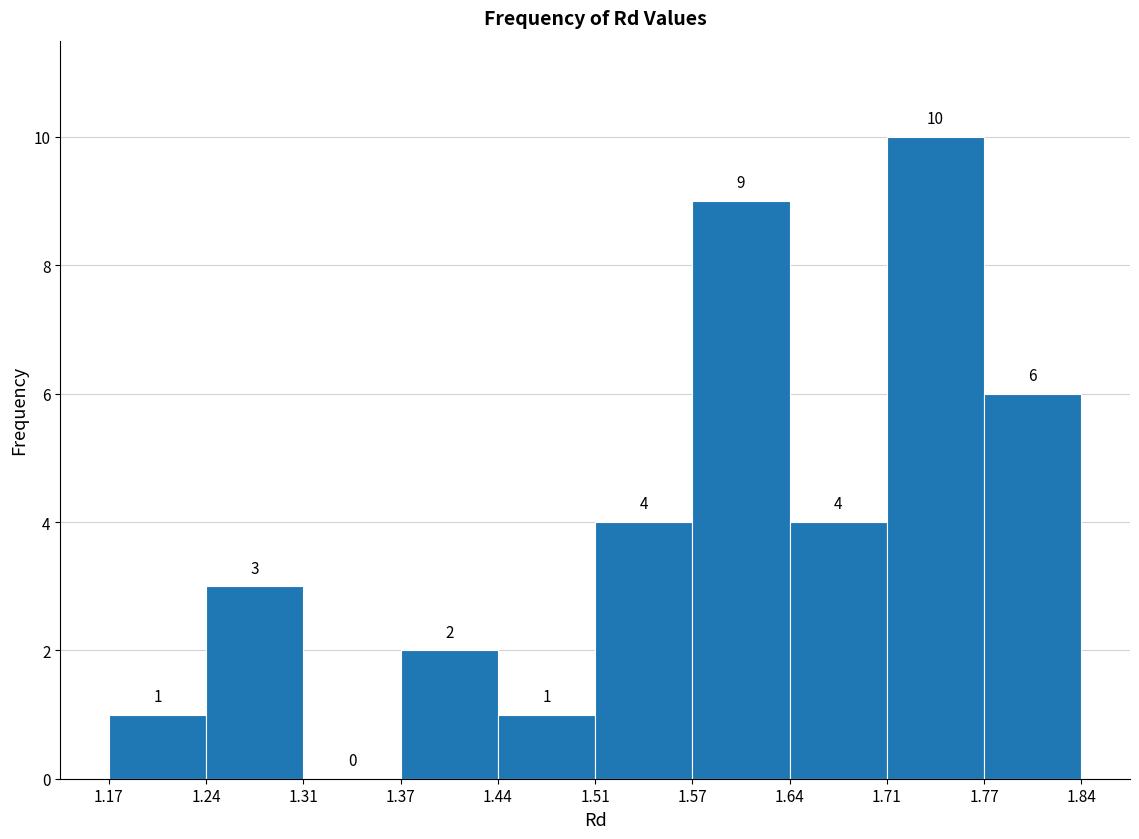

What is the height of the bar covering 1.24 to 1.31 on the x-axis?

3